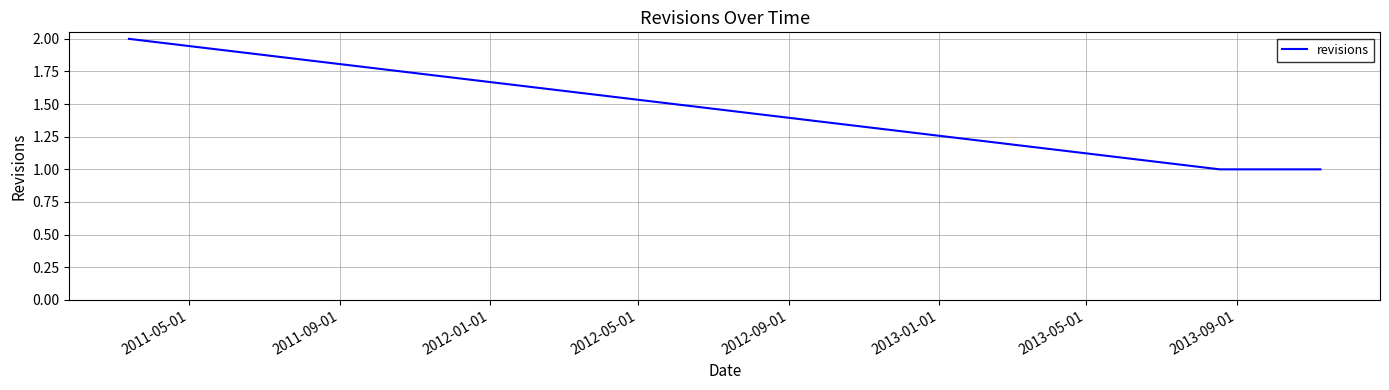

Does the chart have visible grid lines?

Yes